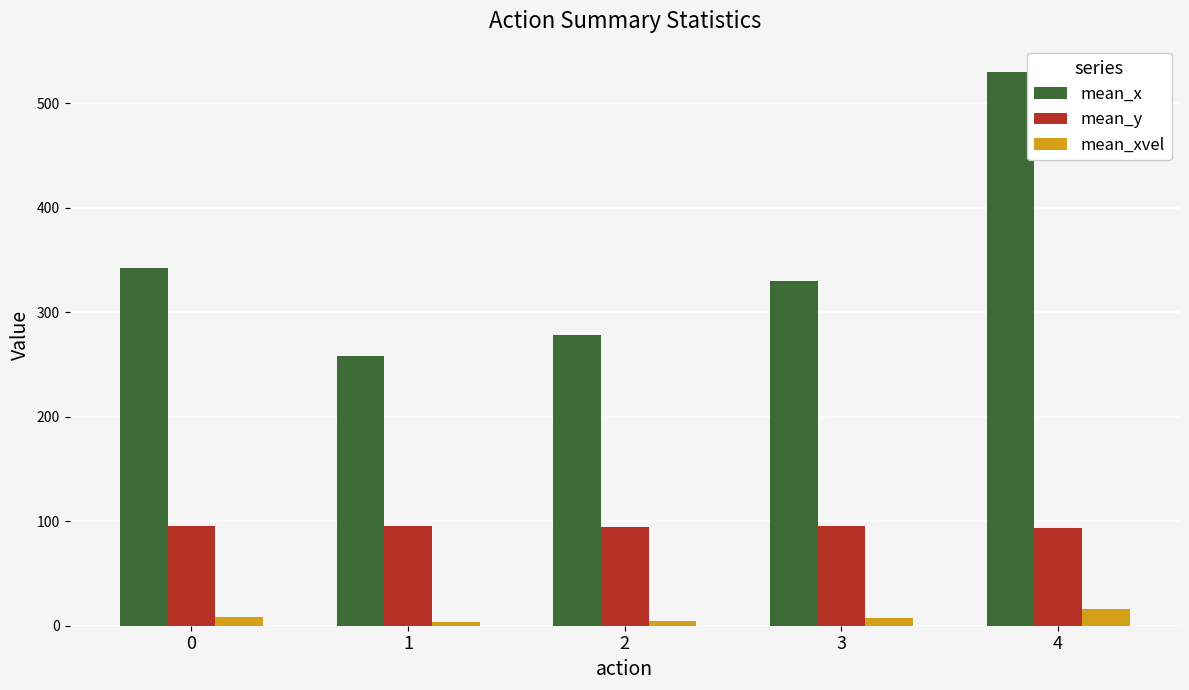

Which series has the largest range (max minus min)?

mean_x